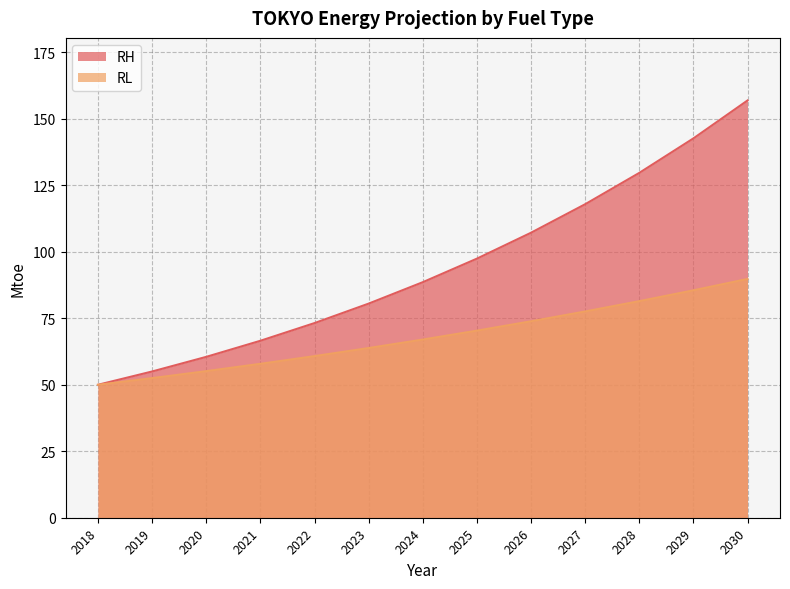

True or false: RL and RH intersect in this chart.

False